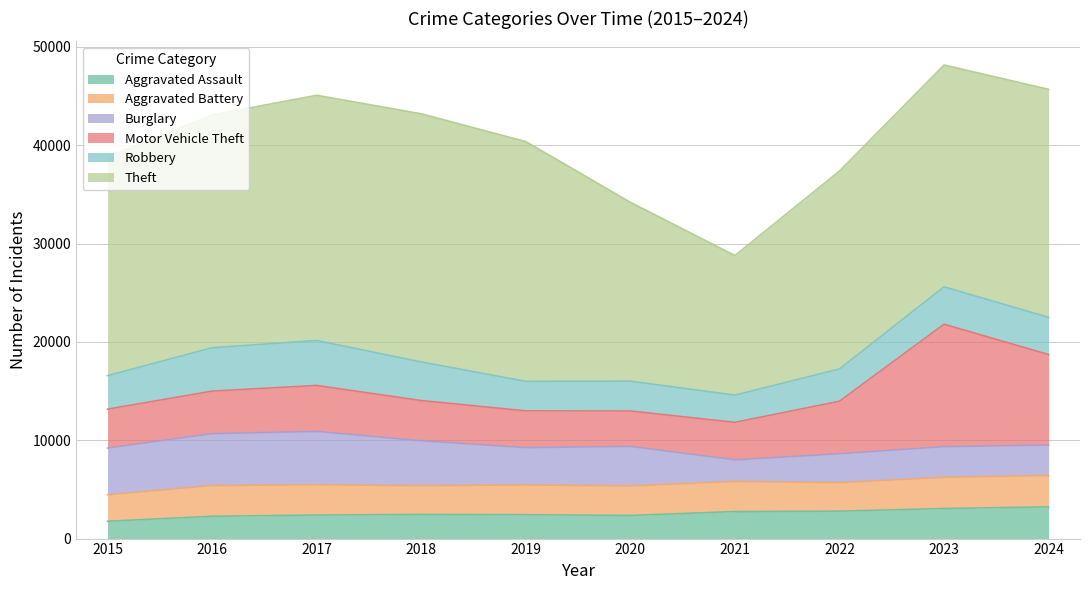

How many series are shown in this chart?

6